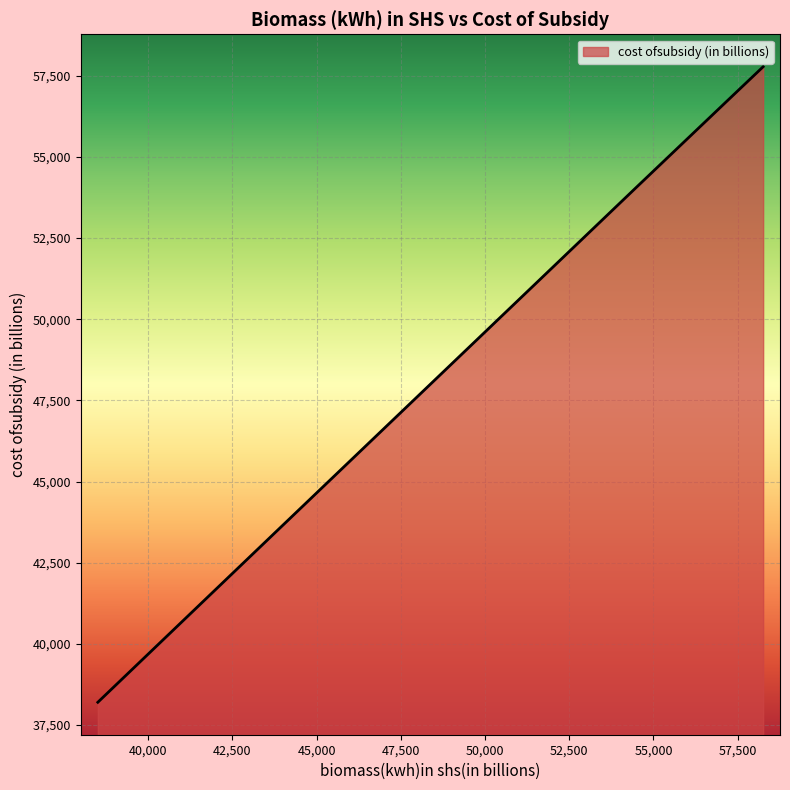

Count the number of data series in this chart.

1